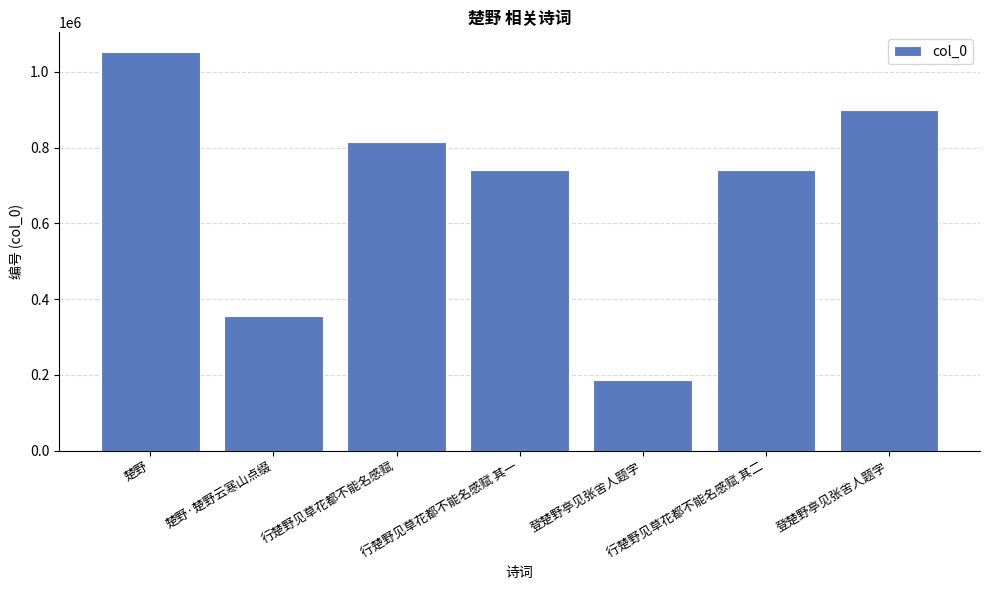

Is it true that the value at 楚野·楚野云寒山点缀 is 197098?

False